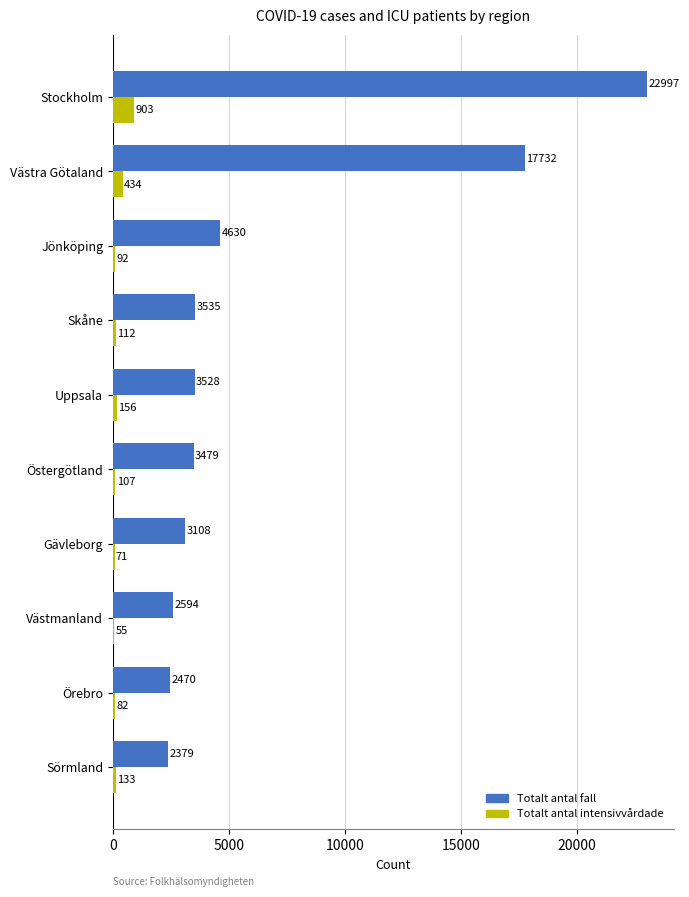

The Totalt antal fall series shows 3108 at Gävleborg. True or false?

True